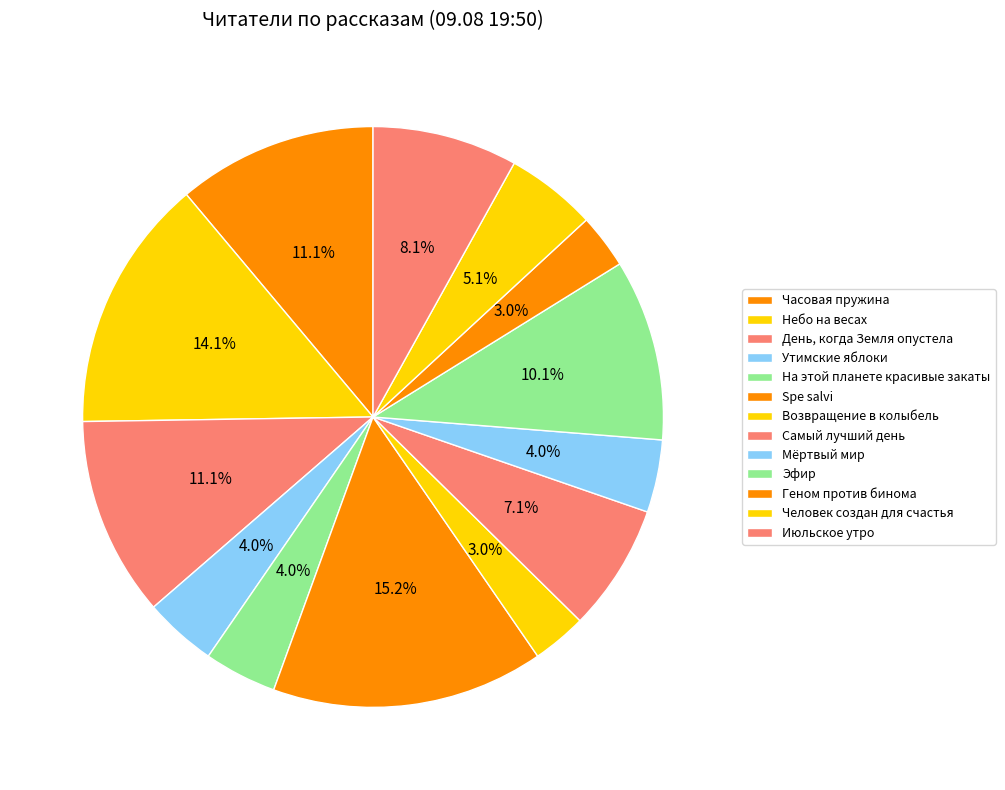

Is На этой планете красивые закаты the majority of the pie?

No